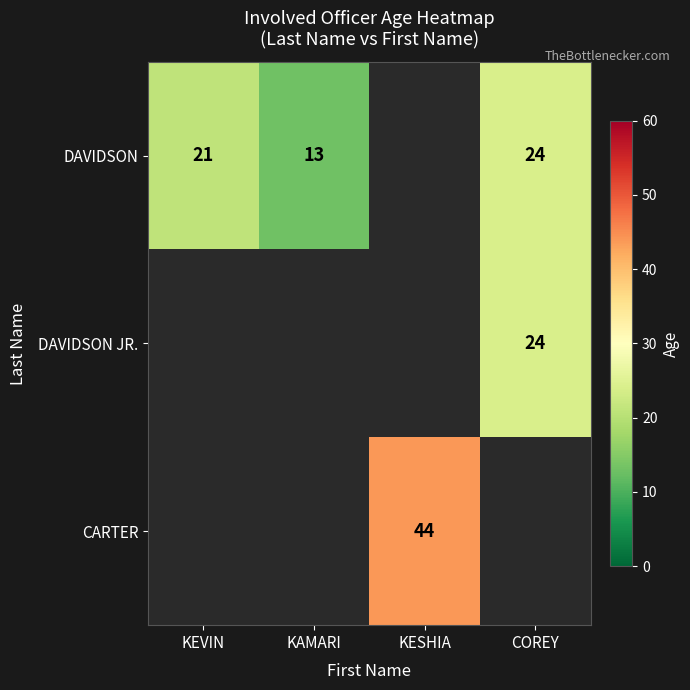

The DAVIDSON series shows 18 at KAMARI. True or false?

False